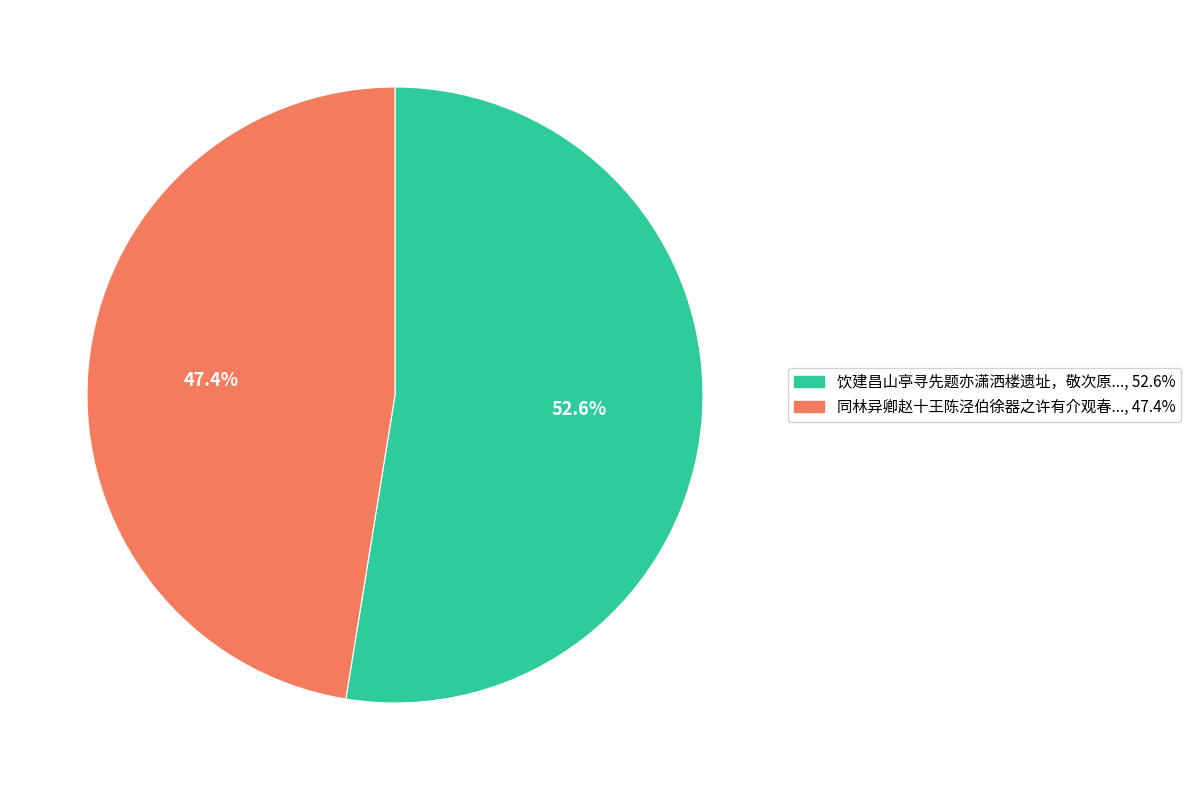

Approximately how many times larger is the value at 同林异卿赵十王陈泾伯徐器之许有介观春..., 47.4% compared to 饮建昌山亭寻先题亦潇洒楼遗址，敬次原..., 52.6%?

0.9